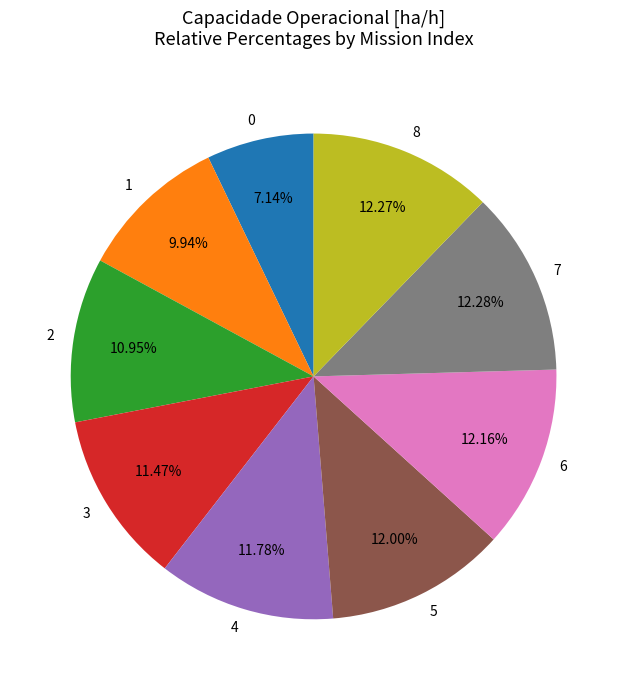

Which has a higher value, 1 or 7?

7